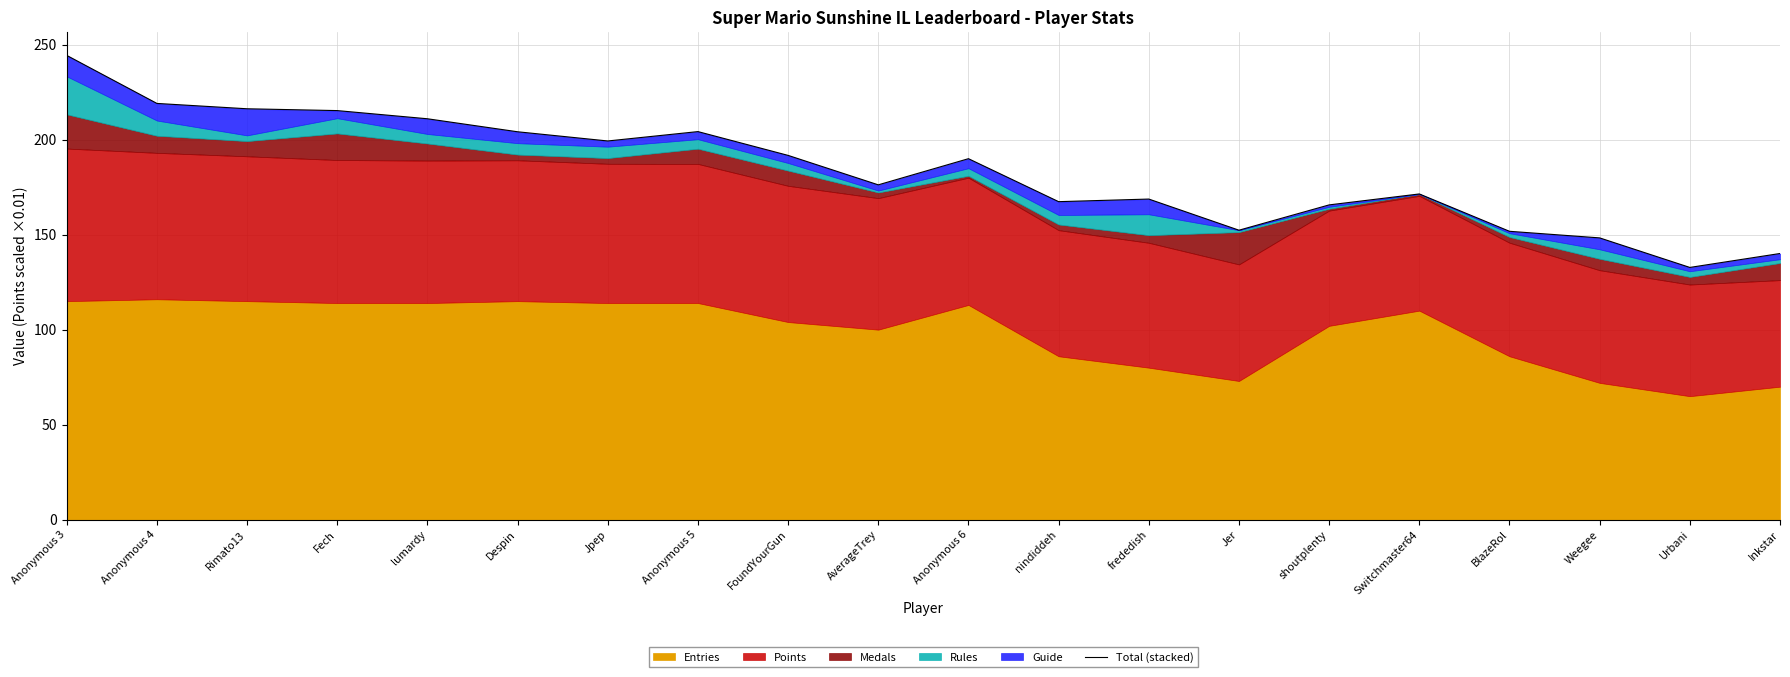

Rank the categories by value from lowest to highest.

Urbani, Inkstar, Weegee, BlazeRol, Jer, shoutplenty, nindiddeh, frededish, Switchmaster64, AverageTrey, Anonymous 6, FoundYourGun, Jpep, Despin, Anonymous 5, lumardy, Fech, Rimato13, Anonymous 4, Anonymous 3